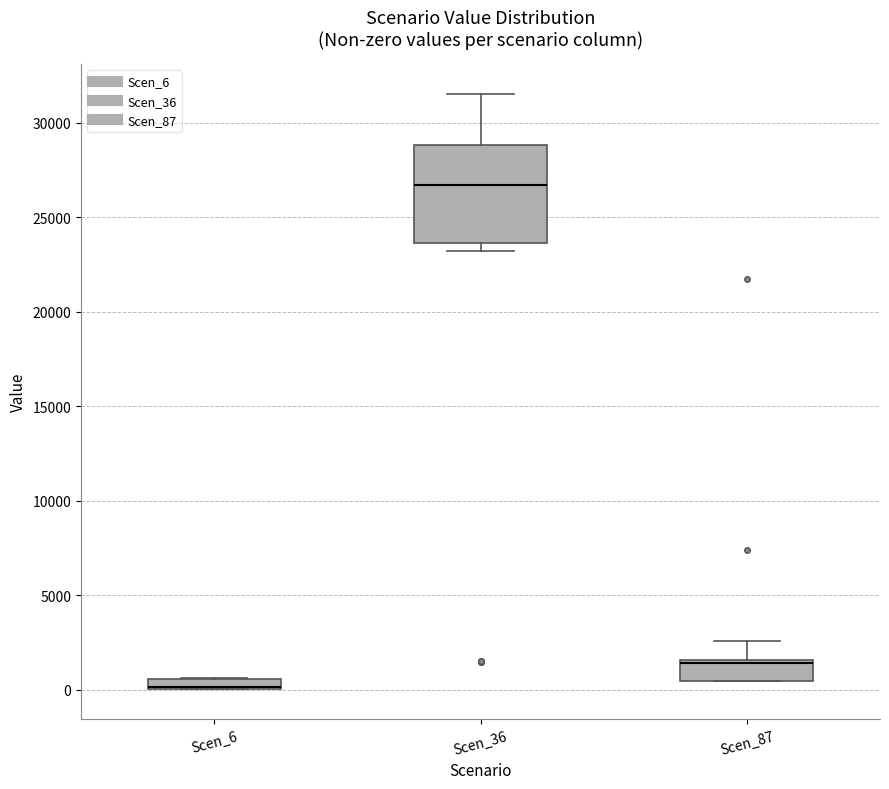

Which box is the tallest, from its lower edge to its upper edge?

Scen_36